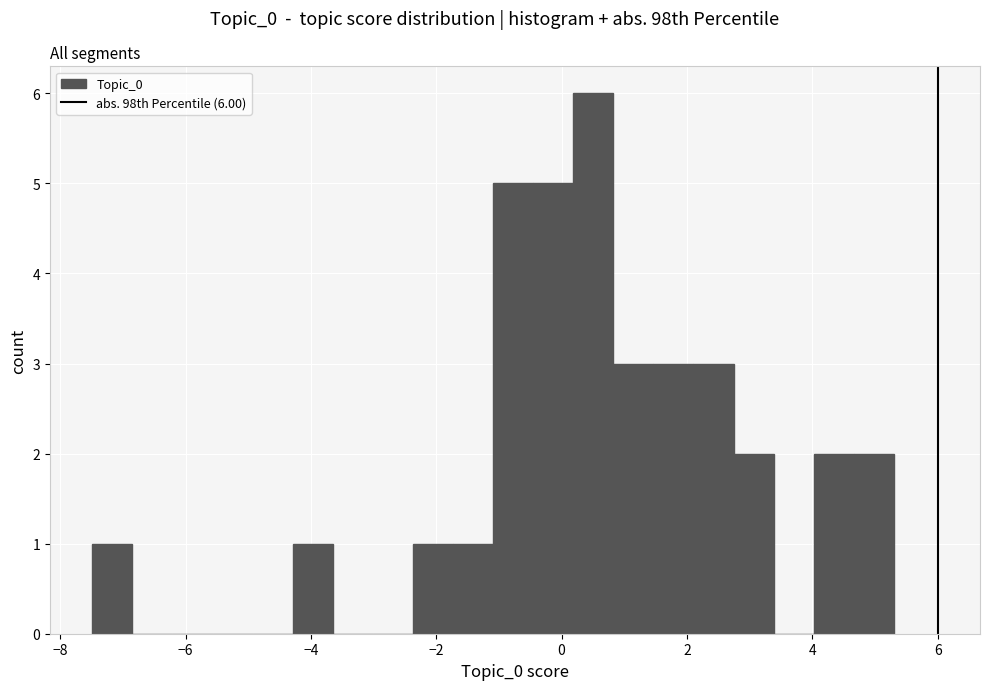

Read against the x-axis, roughly where is the centre of the tallest bar?

0.6